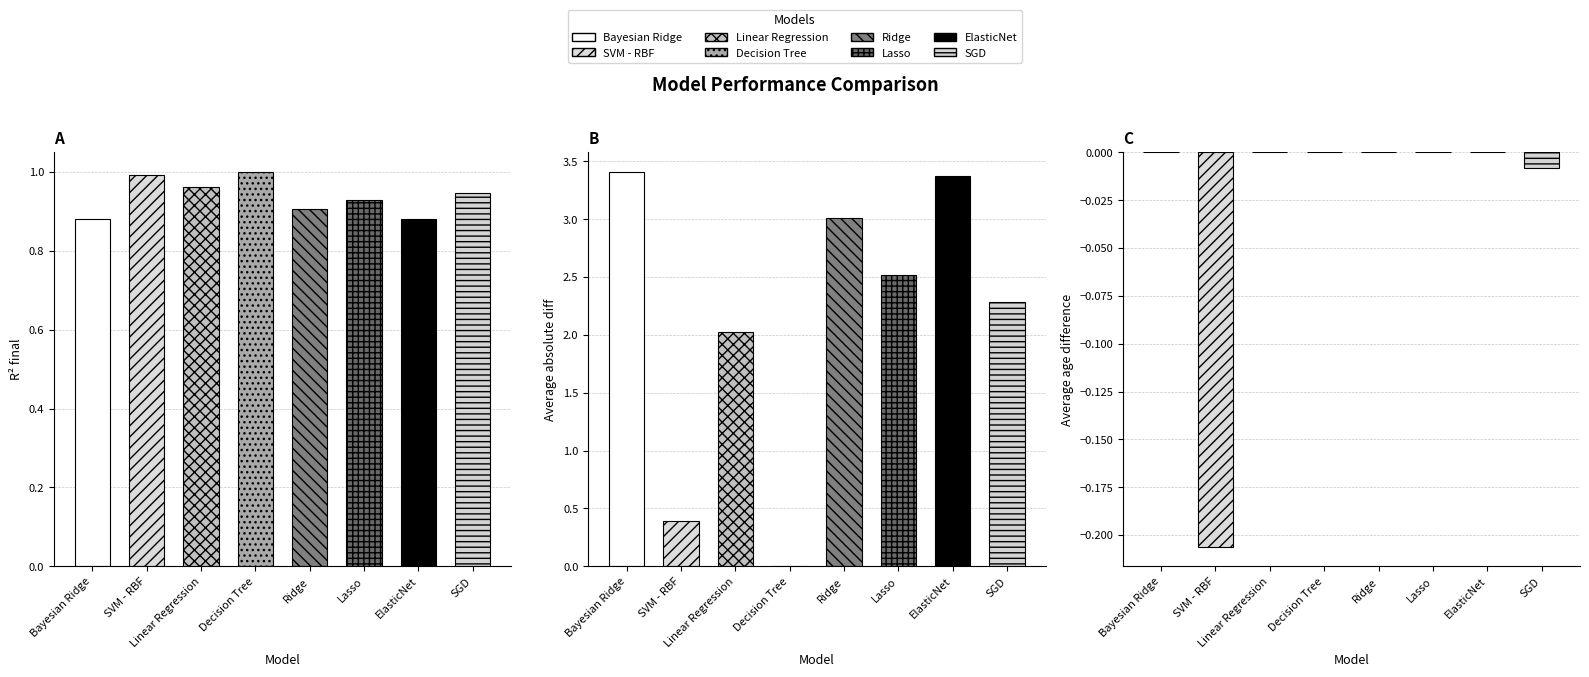

Reading right to left, list all the values displayed in this chart.

R^2 final: SGD=0.9	ElasticNet=0.9	Lasso=0.9	Ridge=0.9	Decision Tree=1.0	Linear Regression=1.0	SVM - RBF=1.0	Bayesian Ridge=0.9
Average absolute diff: SGD=2.3	ElasticNet=3.4	Lasso=2.5	Ridge=3.0	Decision Tree=0.0	Linear Regression=2.0	SVM - RBF=0.4	Bayesian Ridge=3.4
Average age difference: SGD=-0.0	ElasticNet=0.0	Lasso=0.0	Ridge=0.0	Decision Tree=0.0	Linear Regression=0.0	SVM - RBF=-0.2	Bayesian Ridge=0.0